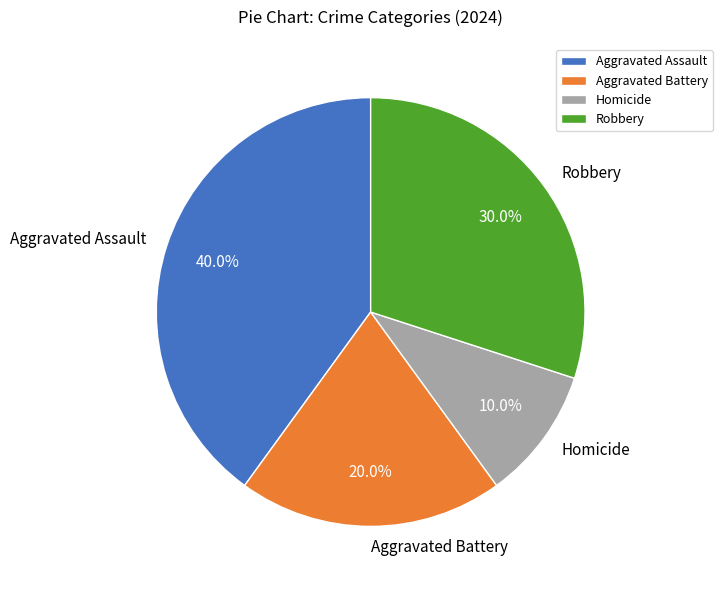

What is the largest slice in the pie chart?

Aggravated Assault